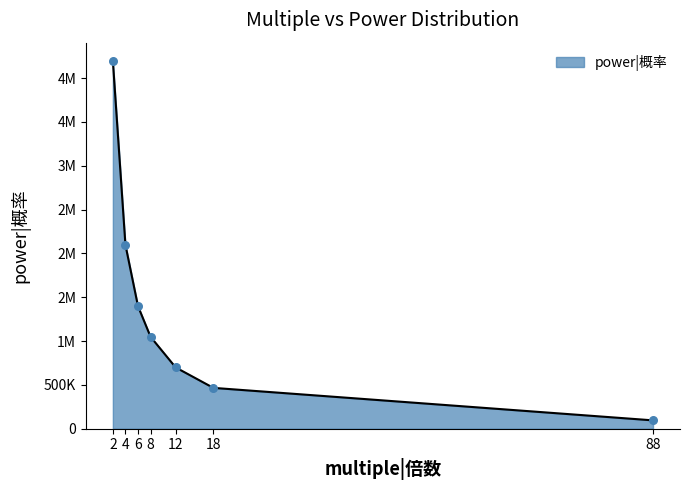

Approximately how many times larger is the value at 4 compared to 12?

3.0